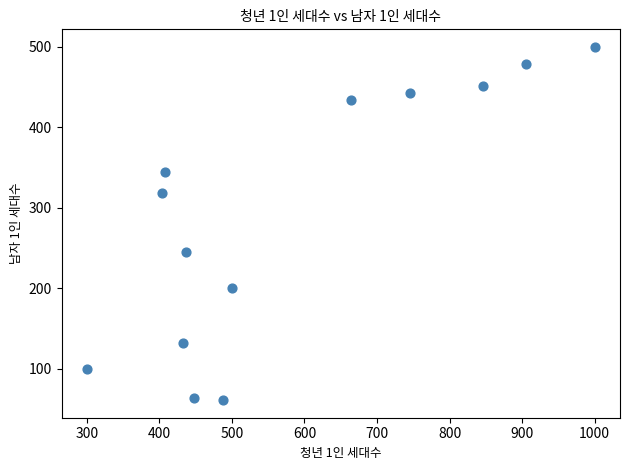

What is the range of X values (max minus min)?

700